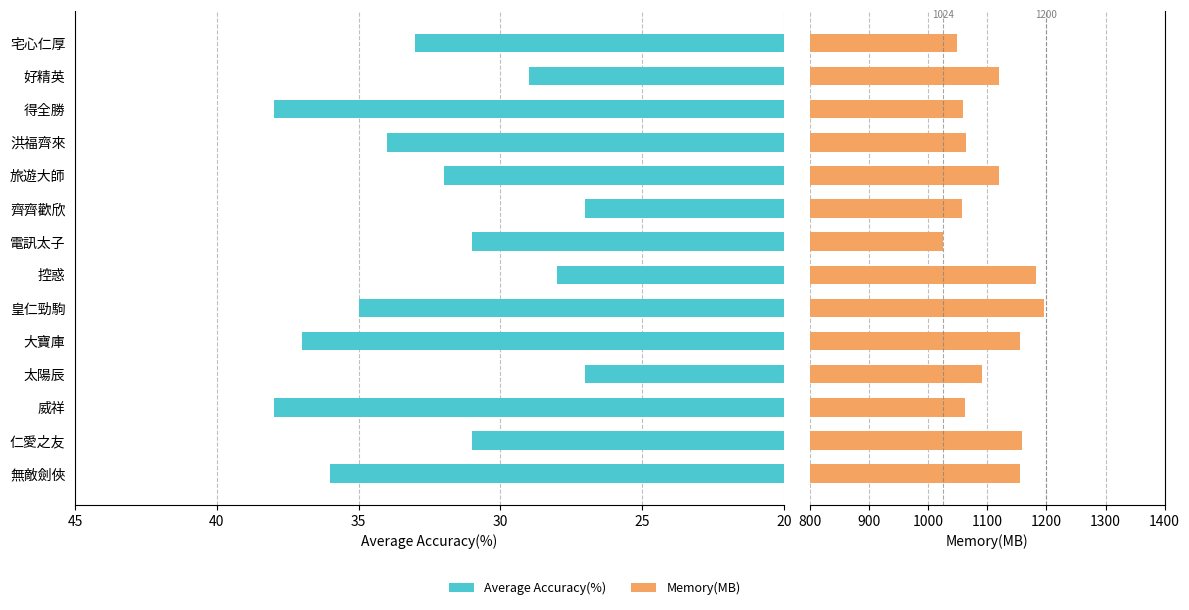

How many bars are there in total?

28